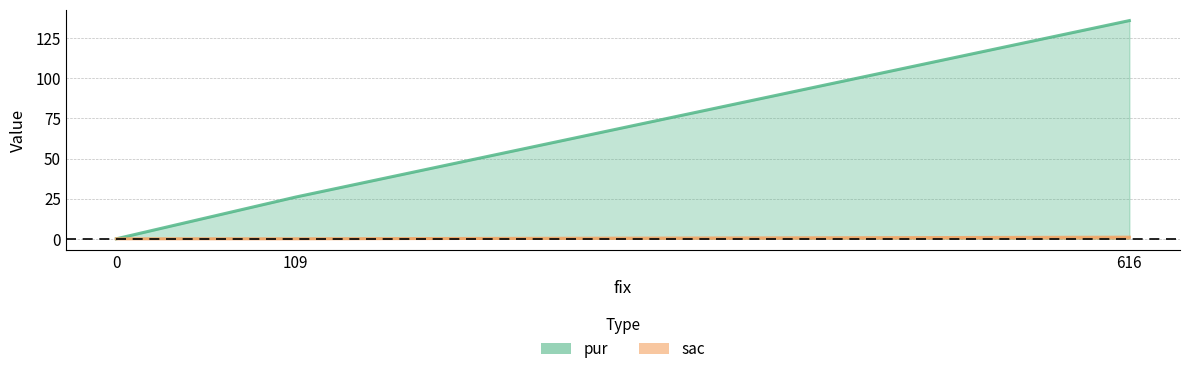

True or false: sac has a value of 1 at 616.

False